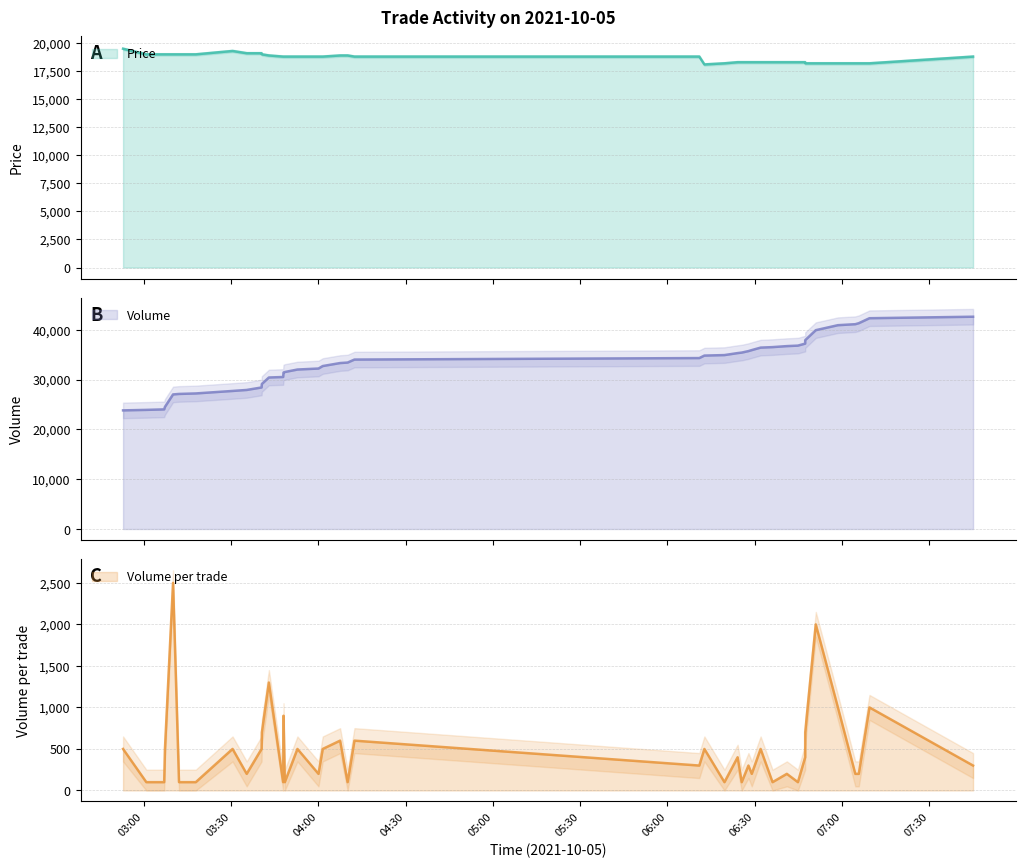

In Price, how many points are lower than both neighbors (excluding endpoints)?

1